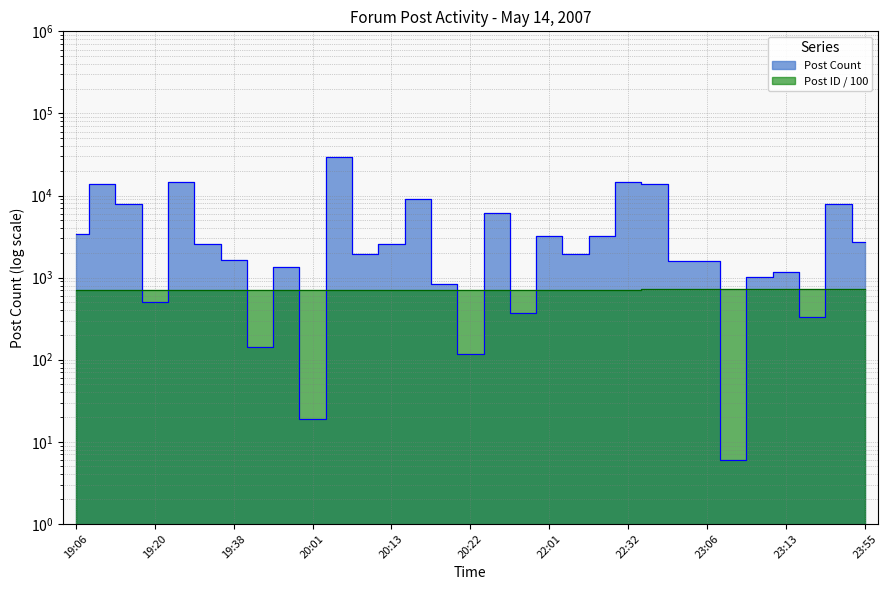

What is the label of the 24th point from the left?

23:00